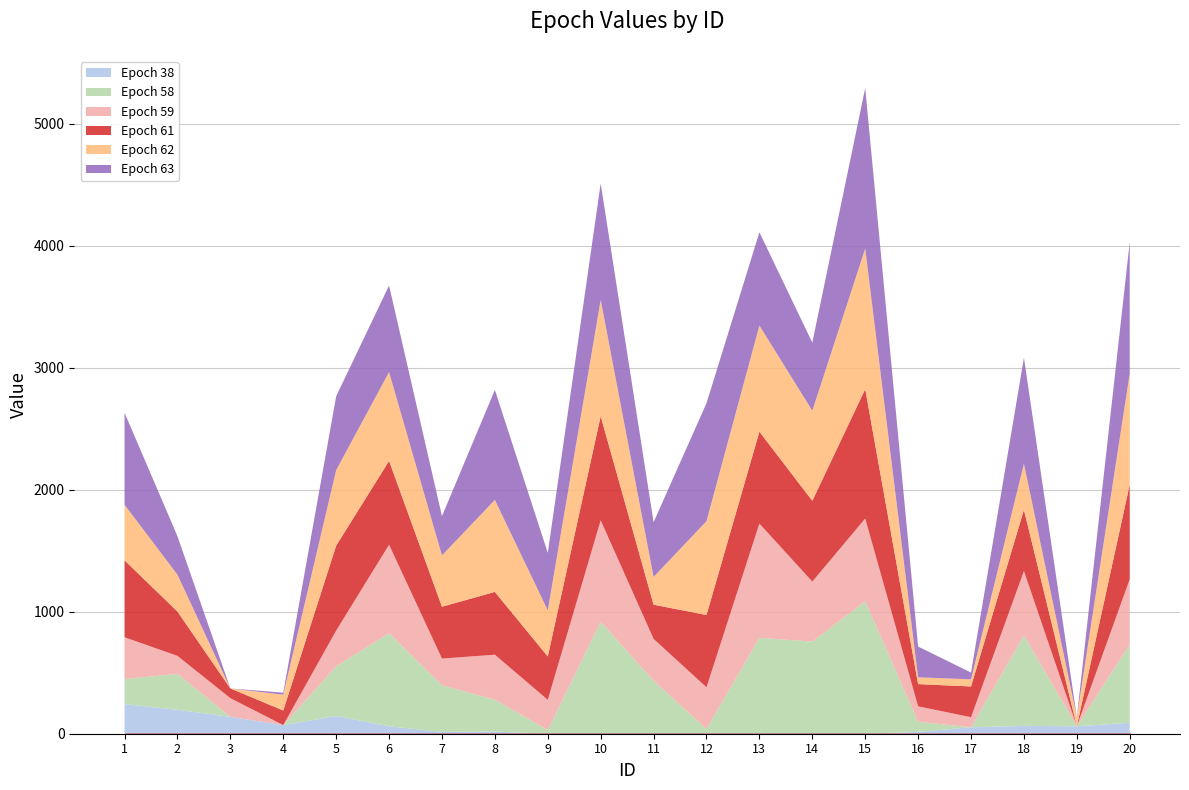

Is the value of Epoch 63 at 18 greater than the value of Epoch 38 at 1?

Yes